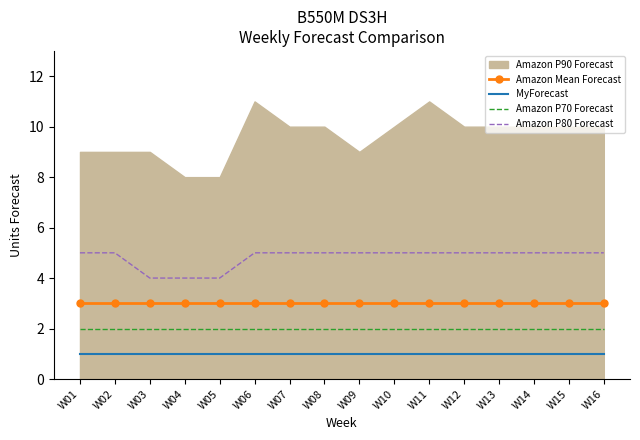

The value of Amazon P80 Forecast at W06 is 5. True or false?

True